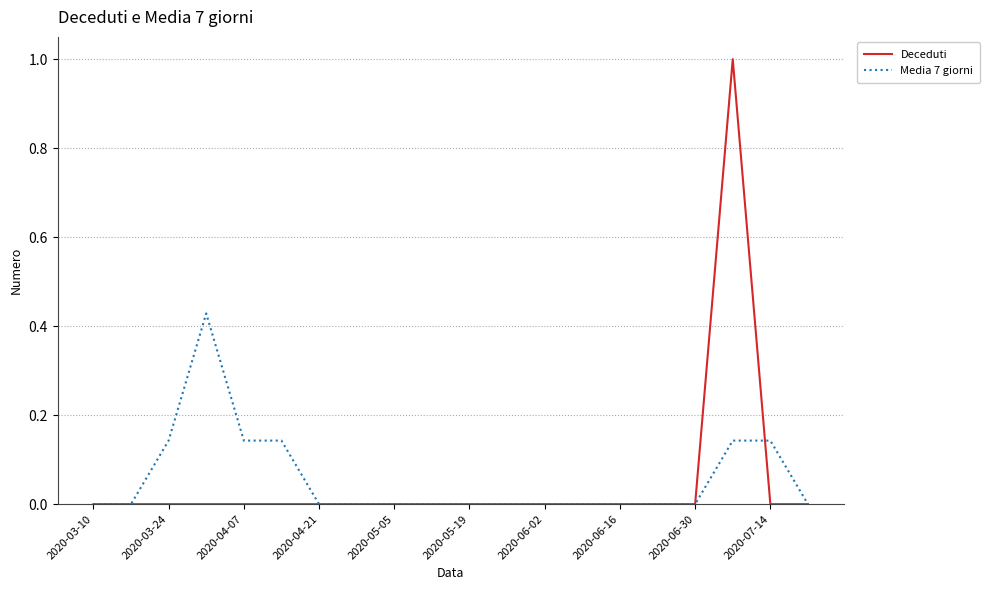

What is the greatest value displayed?

1.0